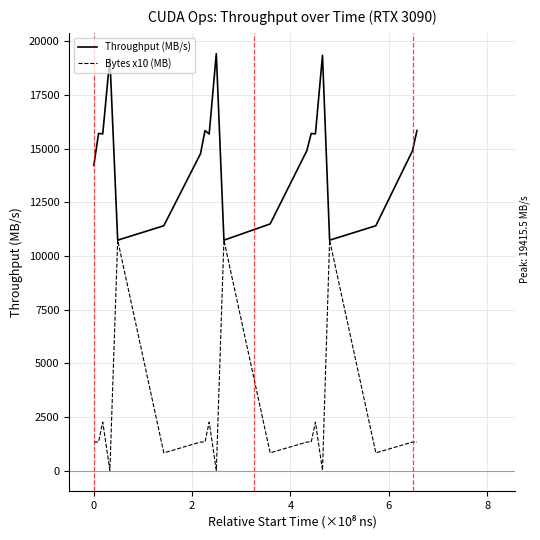

What is the highest value of the Bytes x10 (MB) series?

10737.4